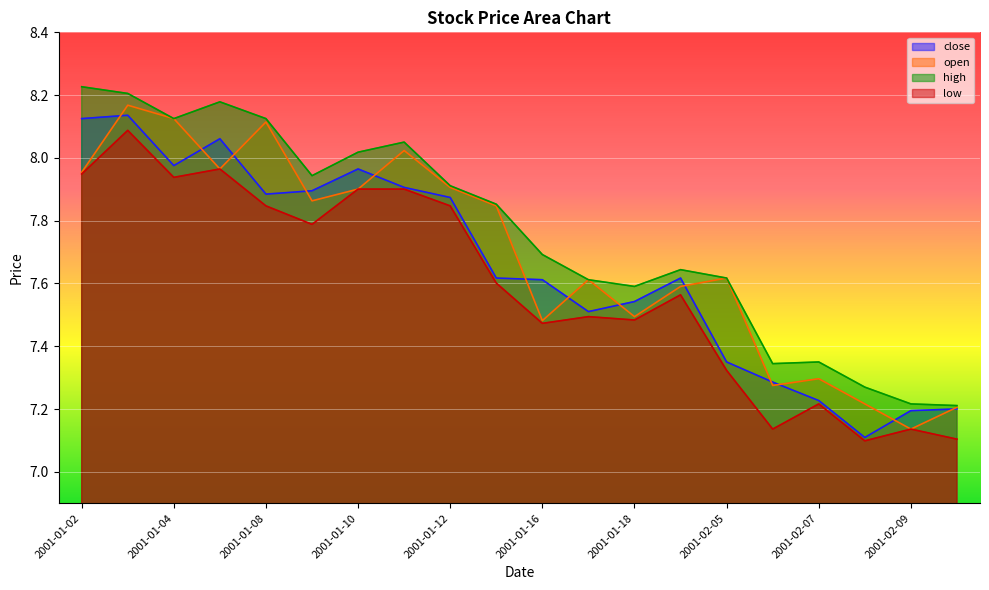

What is the label of the 7th point from the right?

2001-01-19